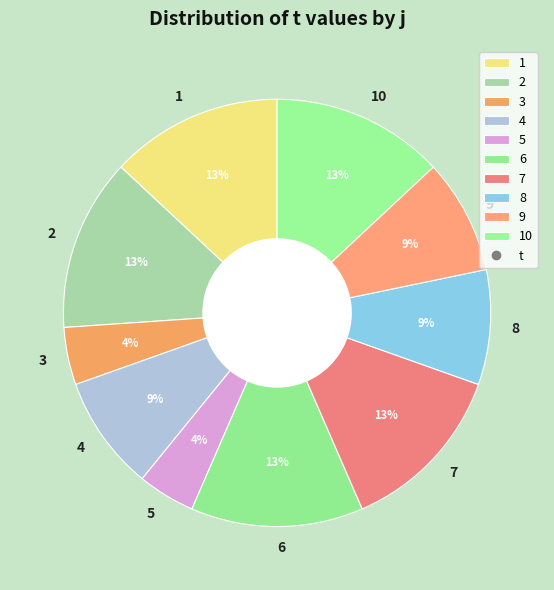

Do 10 and 7 together represent more than half of the pie?

No